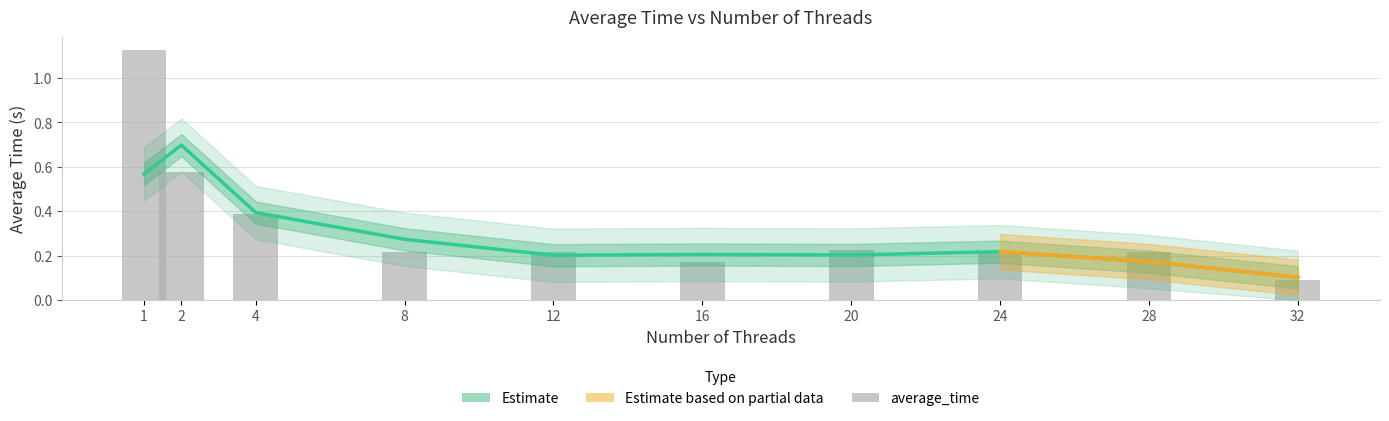

What is the difference between the second highest and minimum values?

0.5